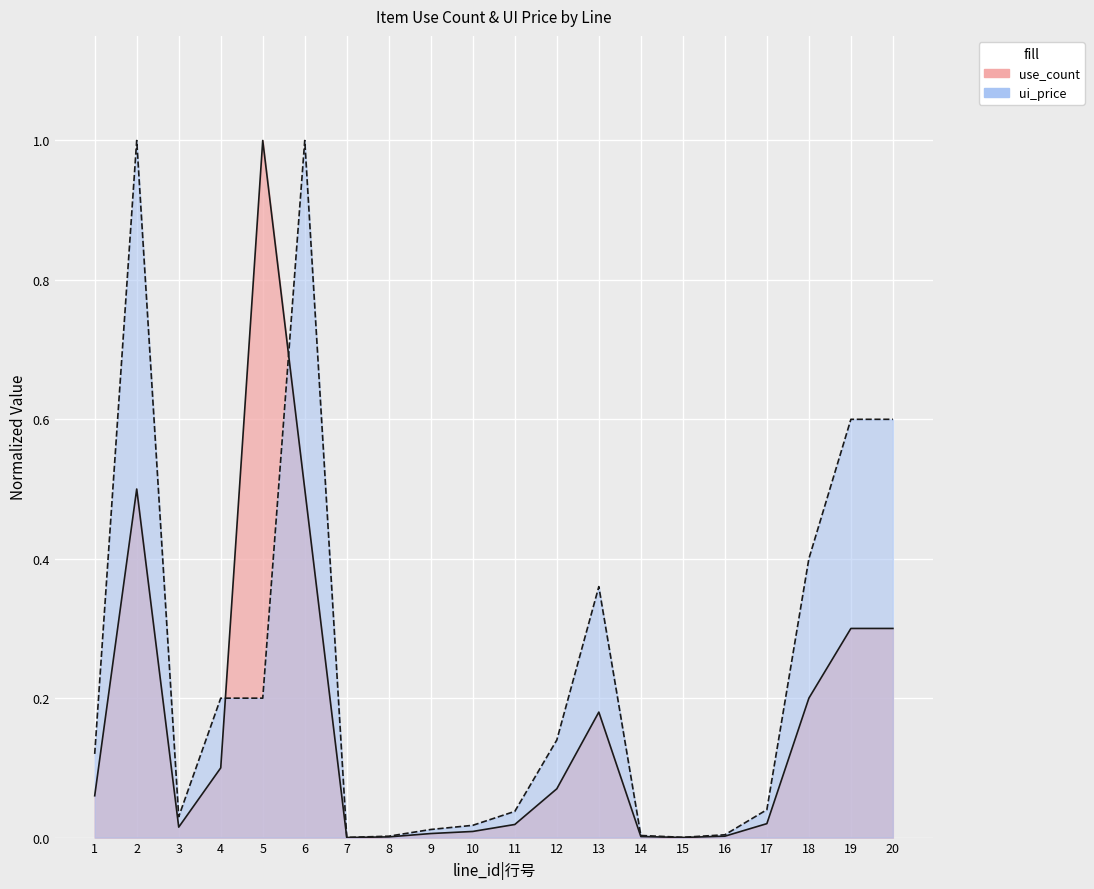

True or false: ui_price has a value of 0.2 at 2.

False